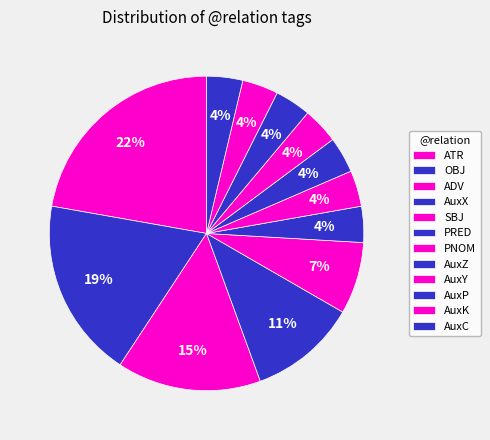

What is the largest slice in the pie chart?

ATR